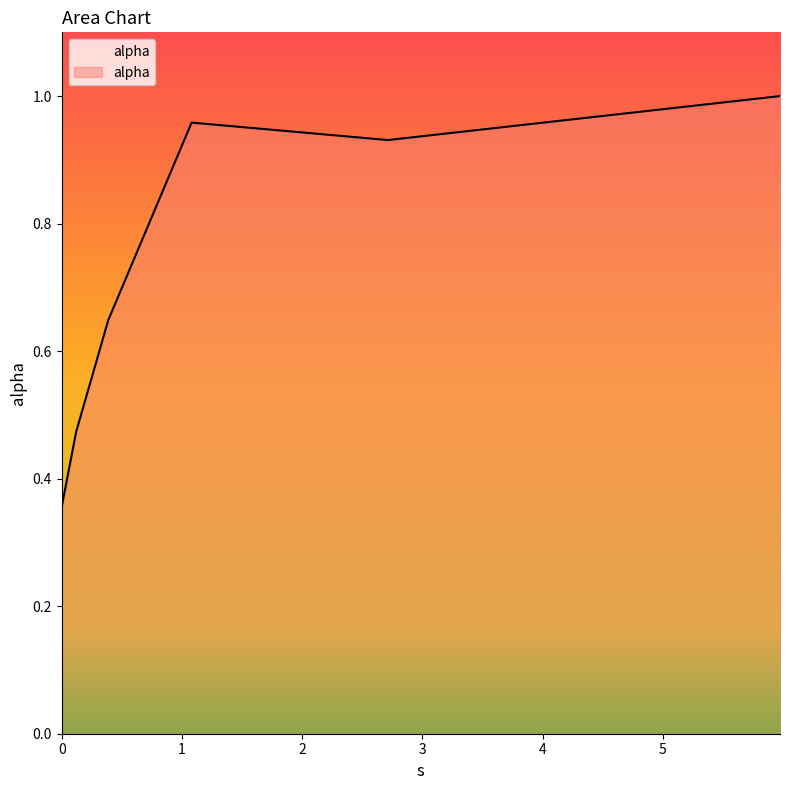

How many interior local valleys (lower than both neighbors) does the data have?

1